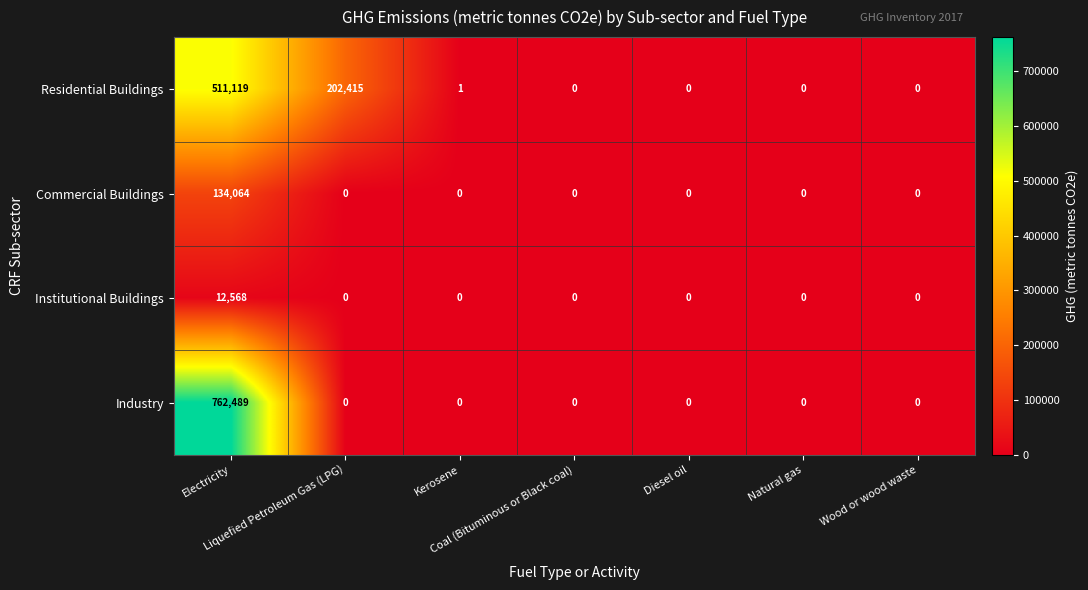

Rank the series by their maximum value, from highest to lowest.

Industry, Residential Buildings, Commercial Buildings, Institutional Buildings